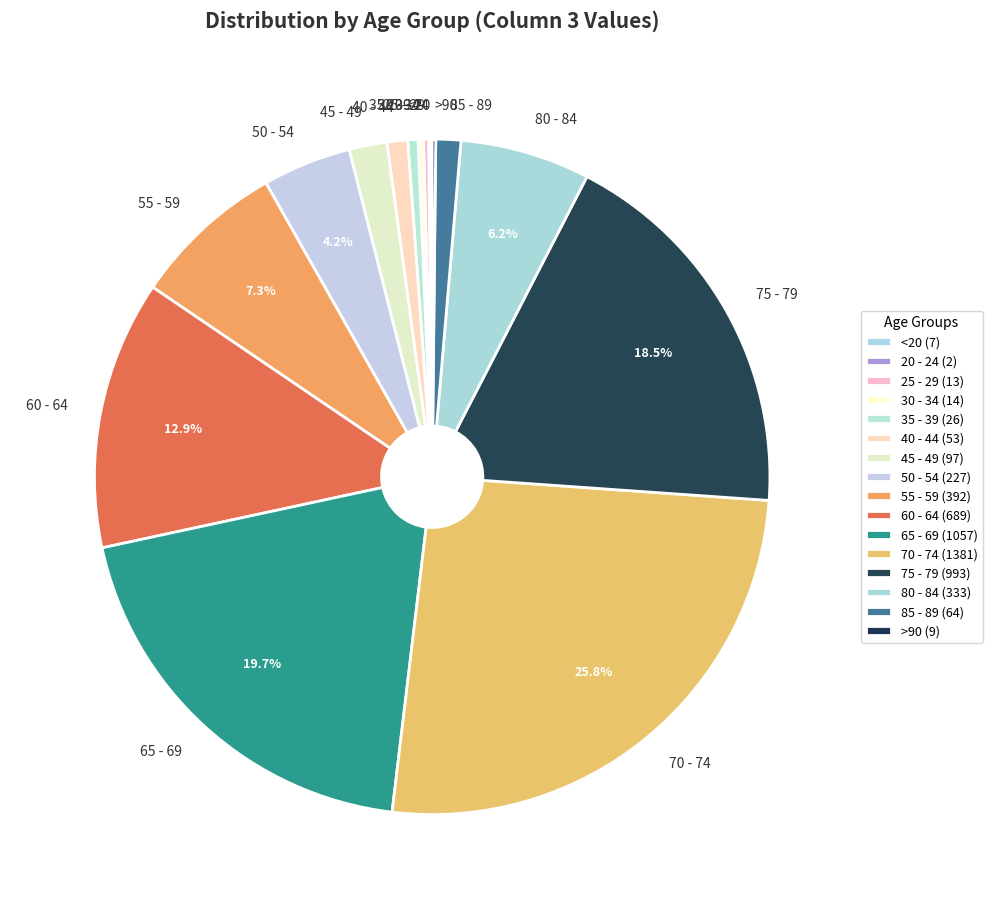

To the nearest percent, what portion does 70 - 74 represent?

26%